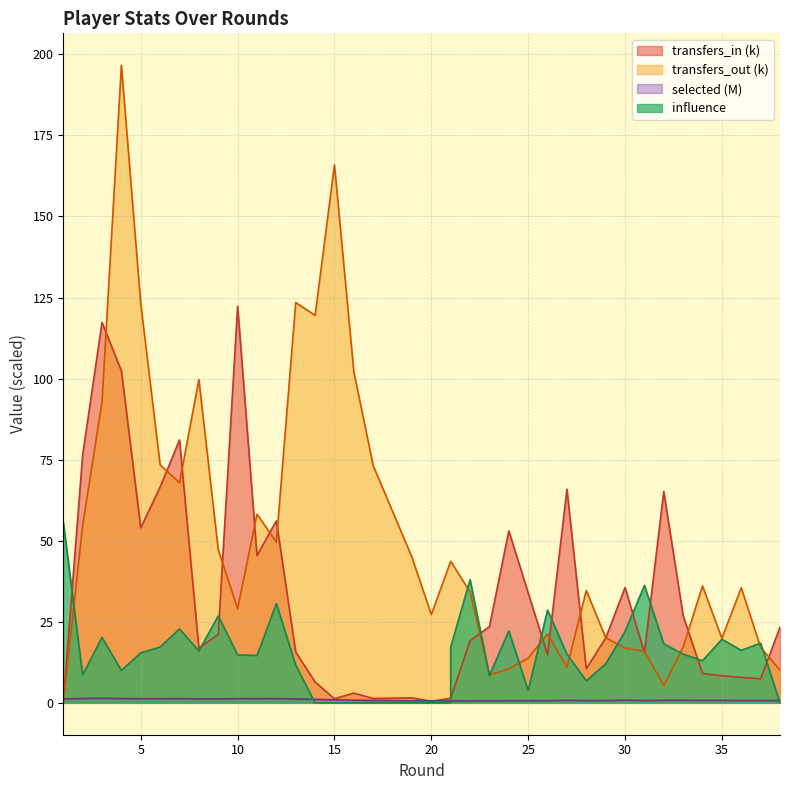

What is the difference between the second highest and second lowest values in the influence series?

38.0